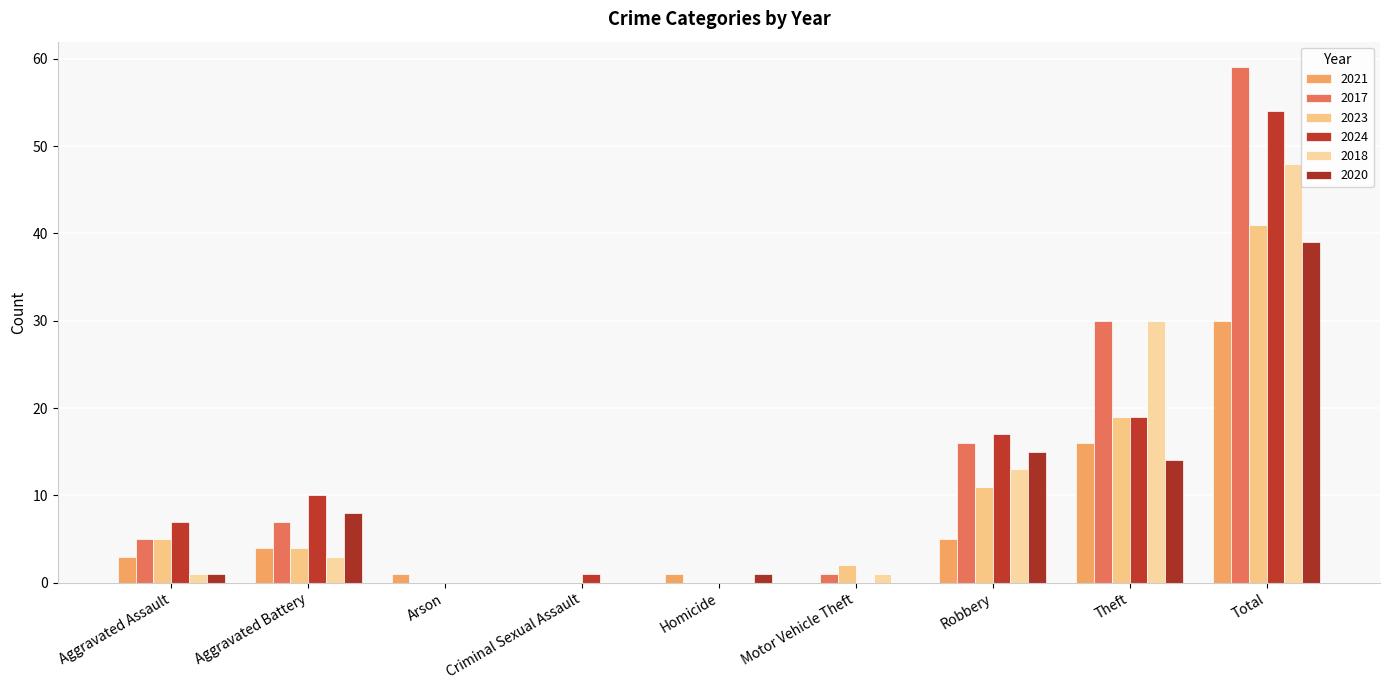

Are the bars horizontal?

No